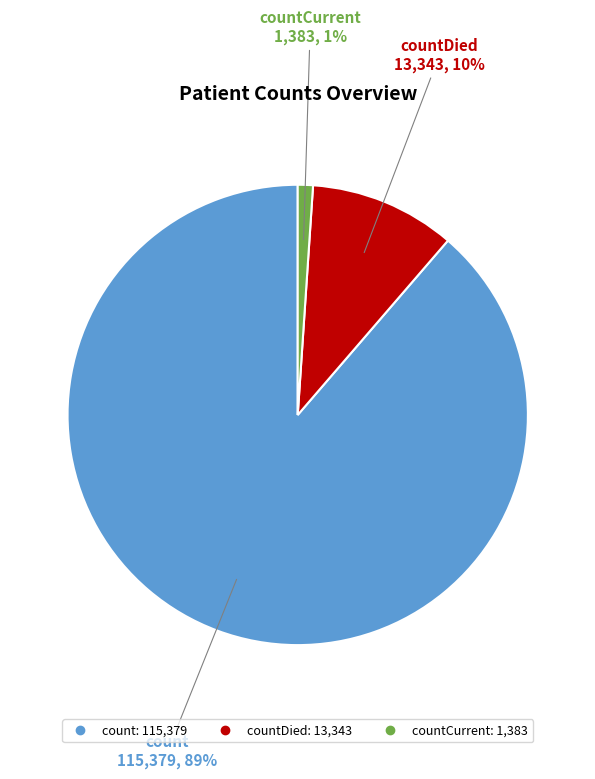

How many segments does this pie chart have?

3